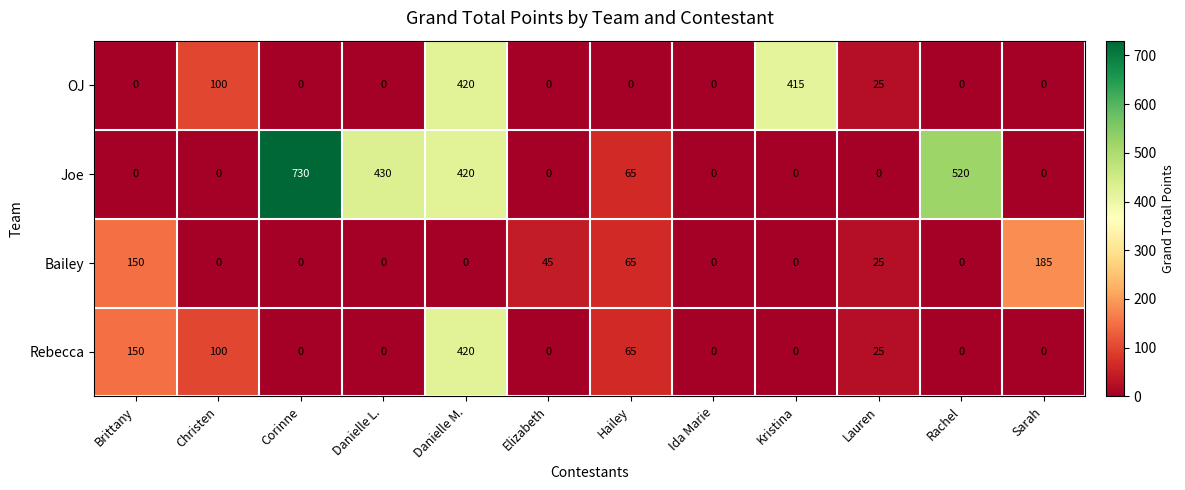

Count the number of data series in this chart.

4